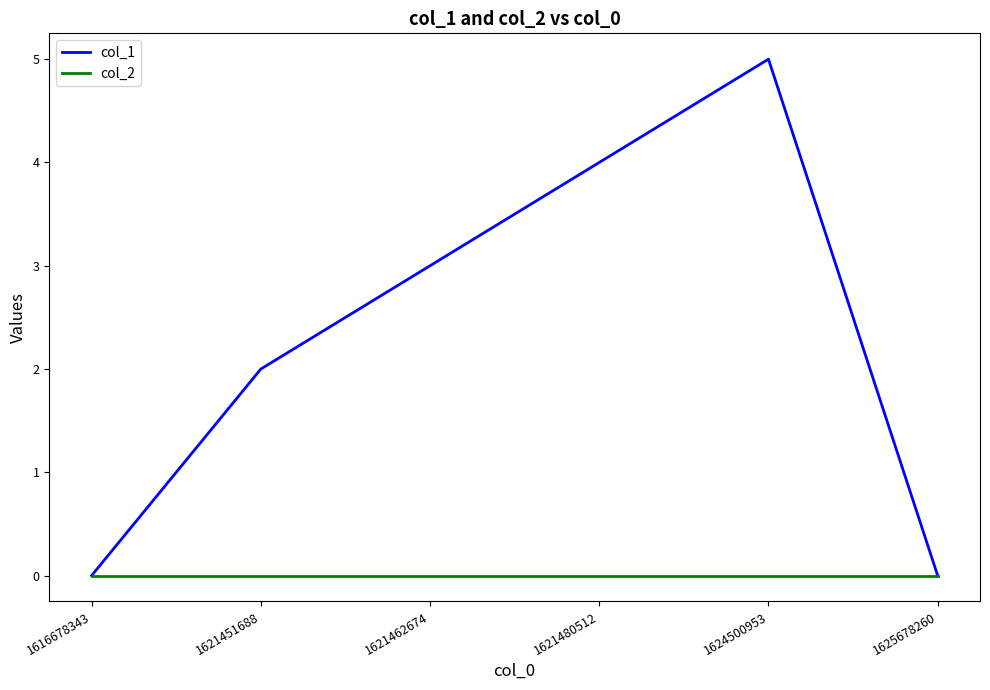

Which series changed the most between 1616678343 and 1621451688?

col_1